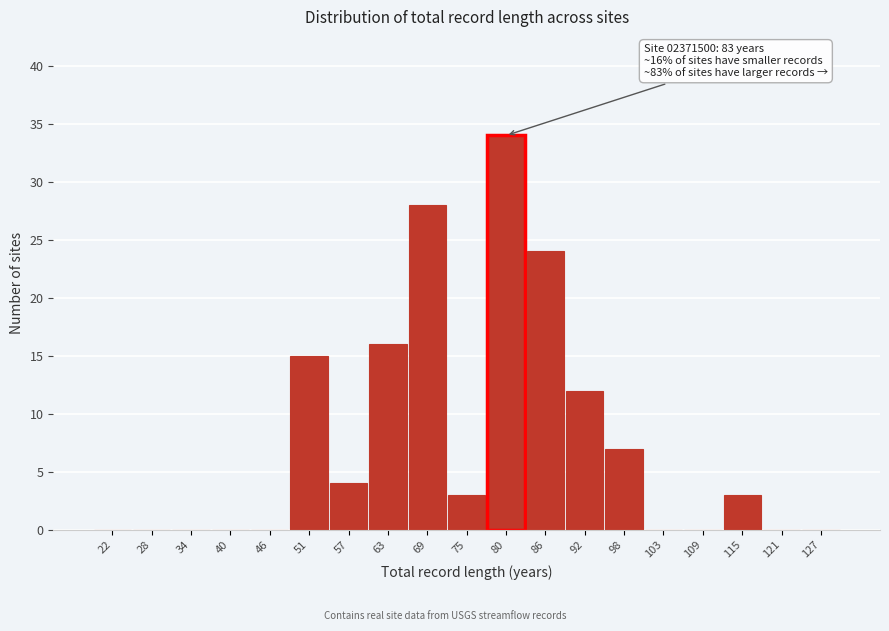

Which range on the x-axis has the tallest bar?

78 to 84